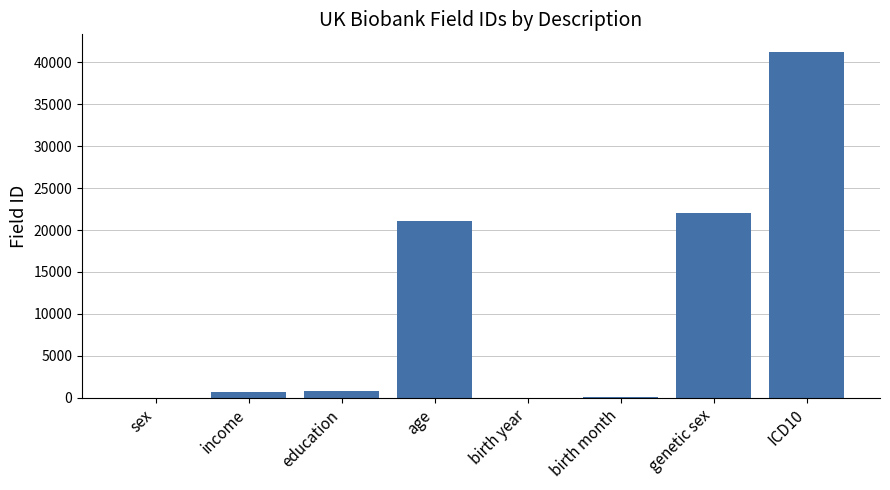

The value at genetic sex is 12536. True or false?

False